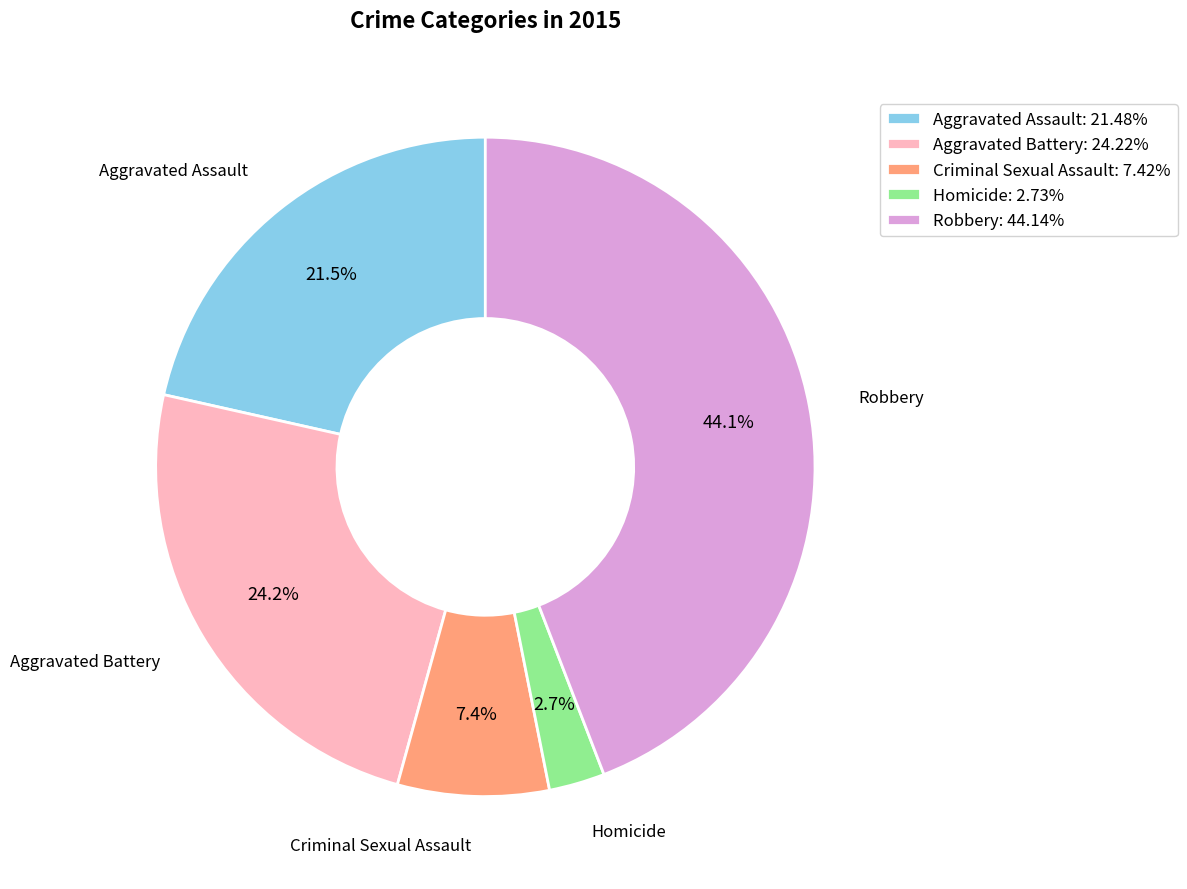

True or false: Criminal Sexual Assault accounts for 13% of the total.

False